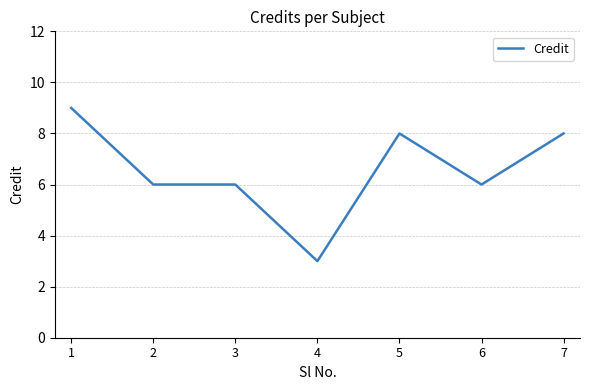

Reading left to right, list all the values displayed in this chart.

1=9	2=6	3=6	4=3	5=8	6=6	7=8